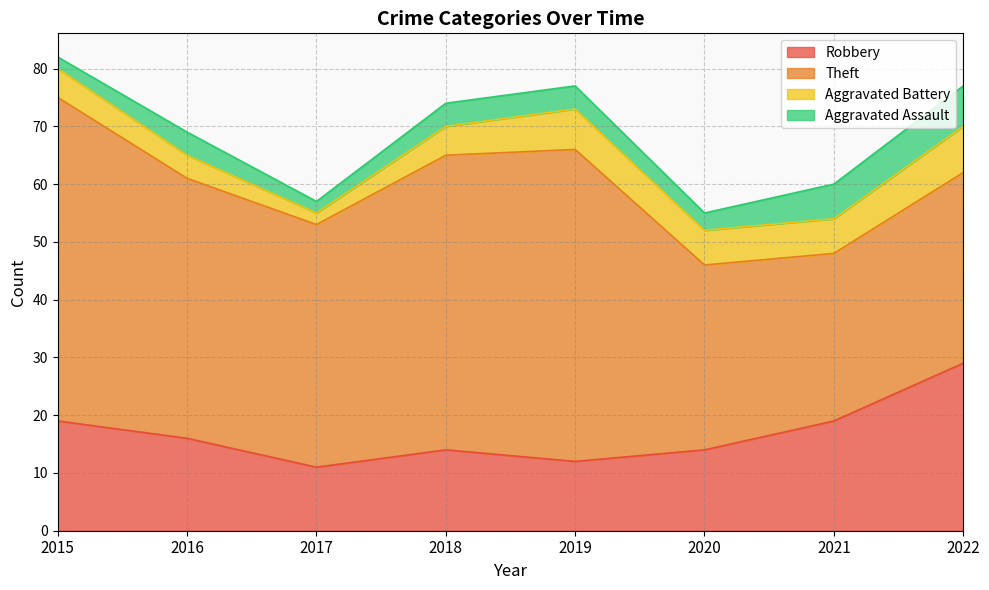

Where is the first local minimum for Aggravated Assault?

2017